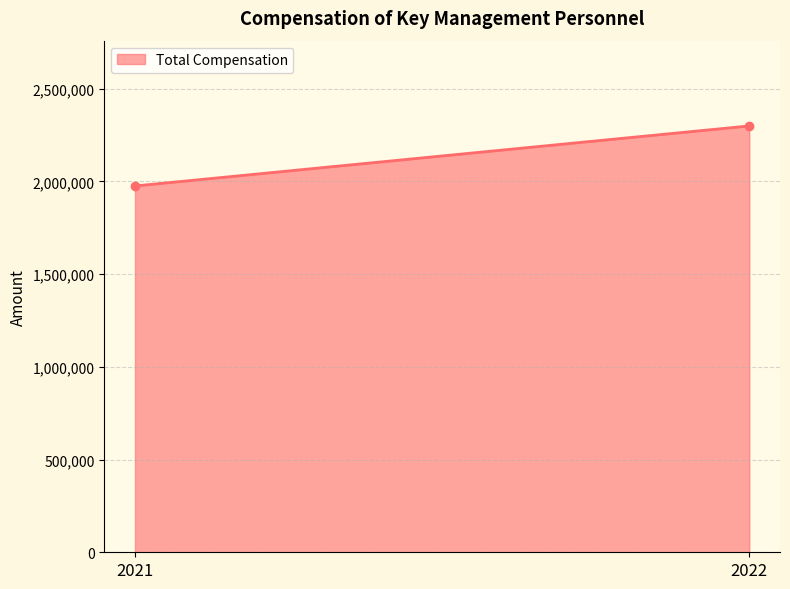

Count the values in the range 1974965 to 2298599.

2